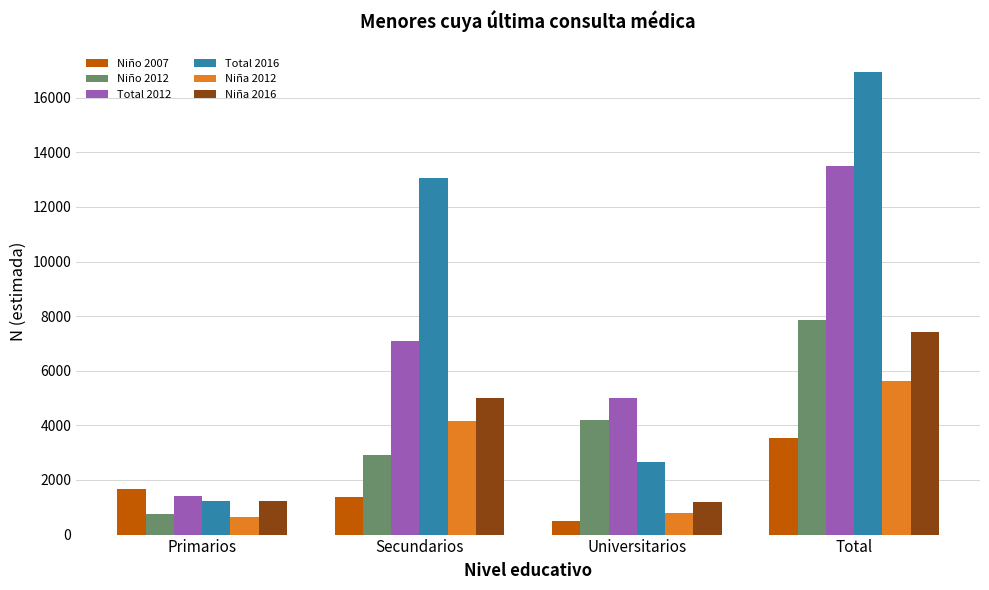

Which category has the lowest value in the Niño 2007 series?

Universitarios